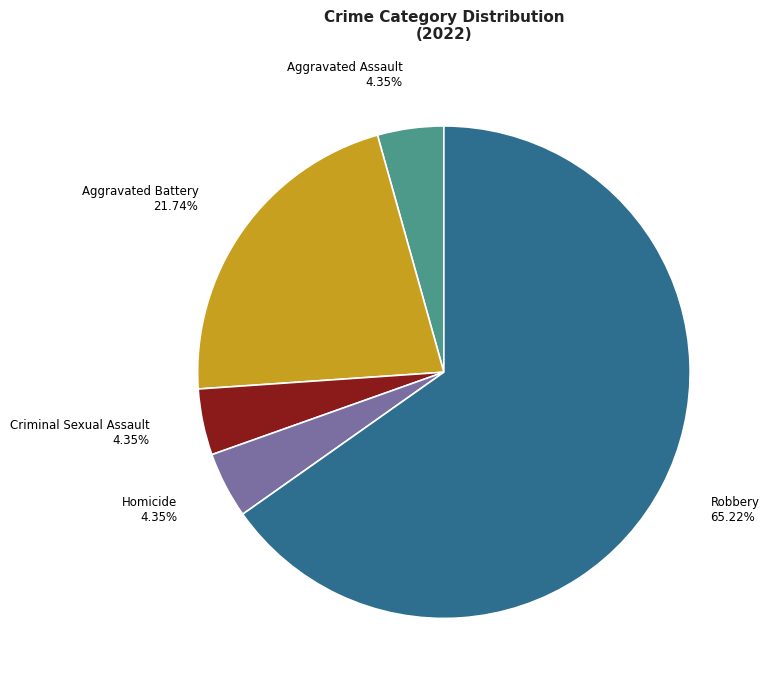

To the nearest percent, what is the average slice percentage?

20%